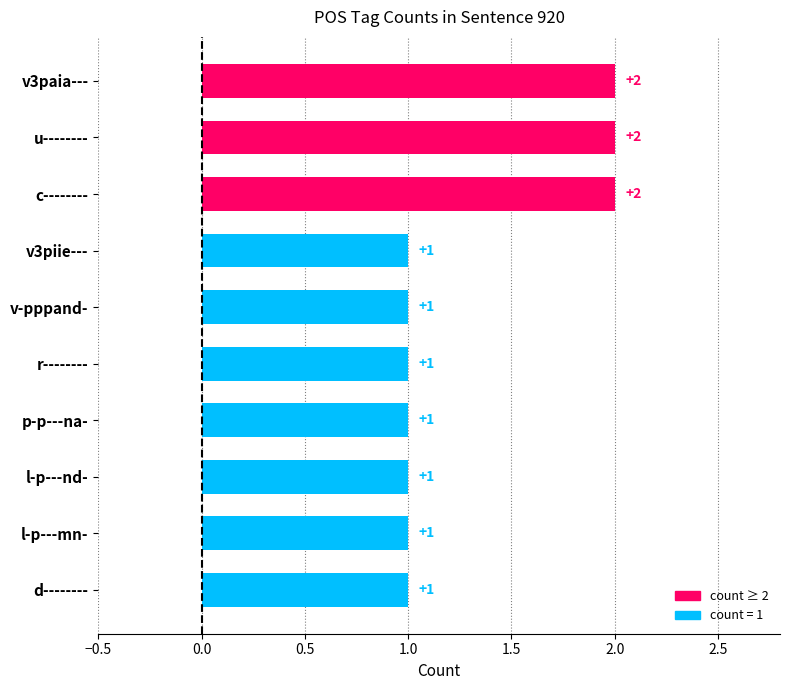

What is the difference between the maximum and minimum values?

1